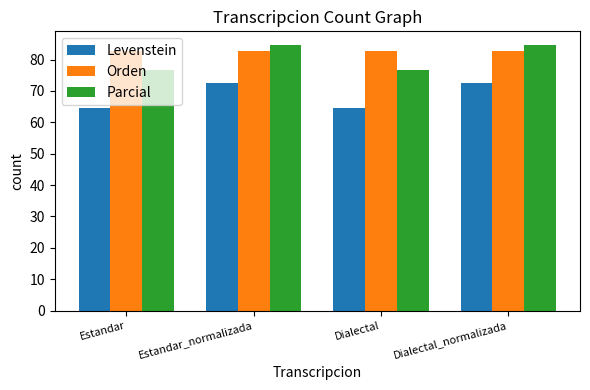

What is the label of the 1st bar from the right?

Dialectal_normalizada